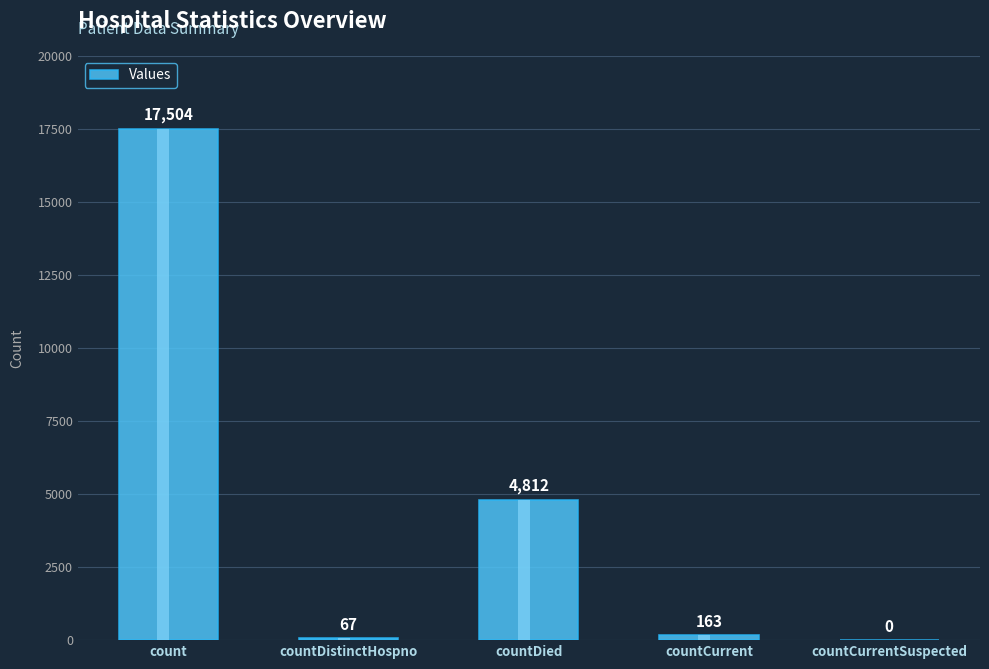

Rank the categories by value from lowest to highest.

countCurrentSuspected, countDistinctHospno, countCurrent, countDied, count